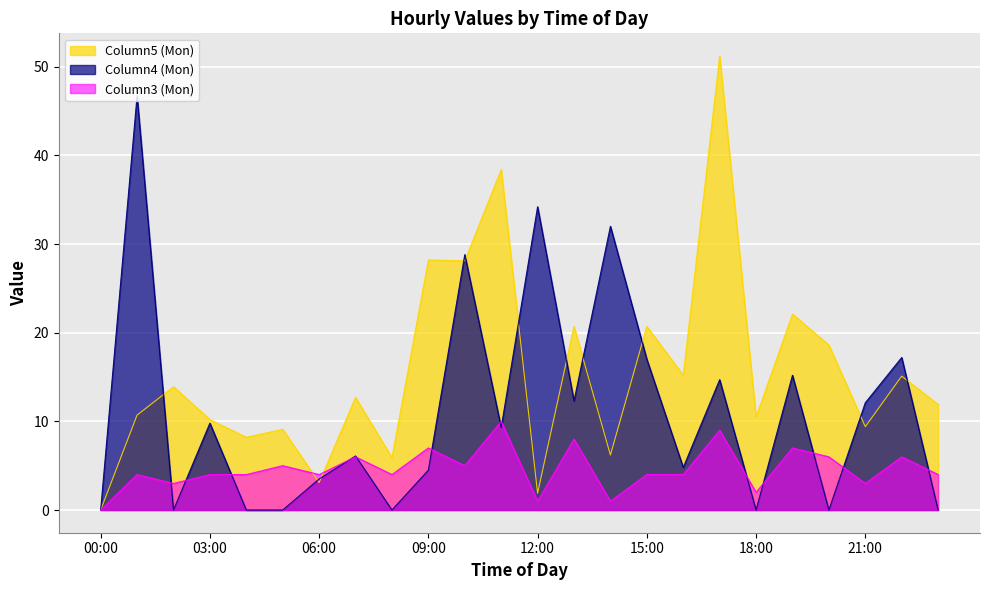

Does the chart display data point markers on the line(s)?

No